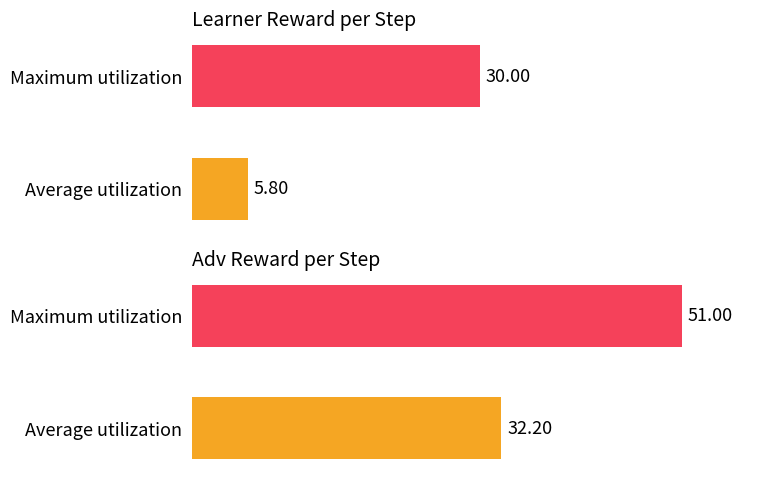

Rank the series by their maximum value, from highest to lowest.

adv reward, learner reward